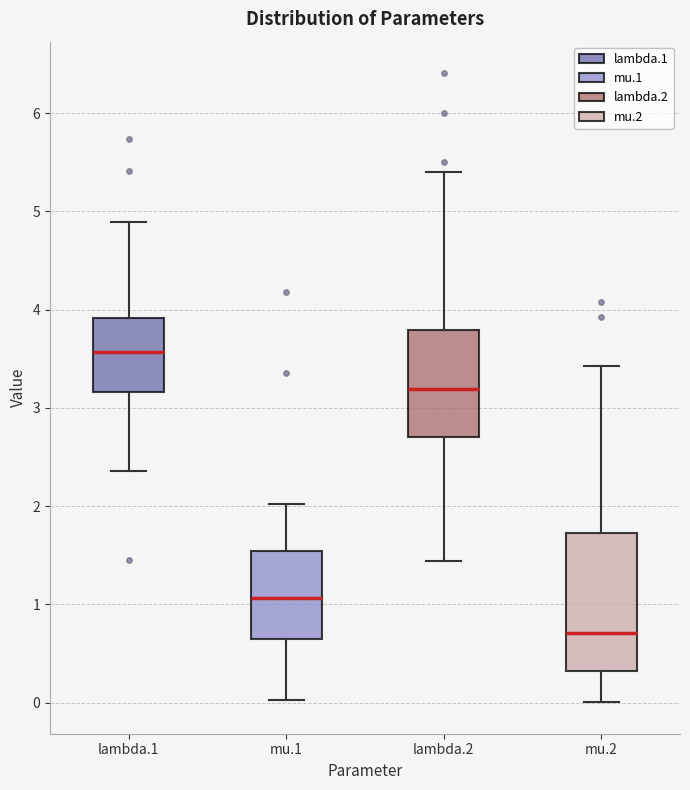

Which box has the highest median line?

lambda.1